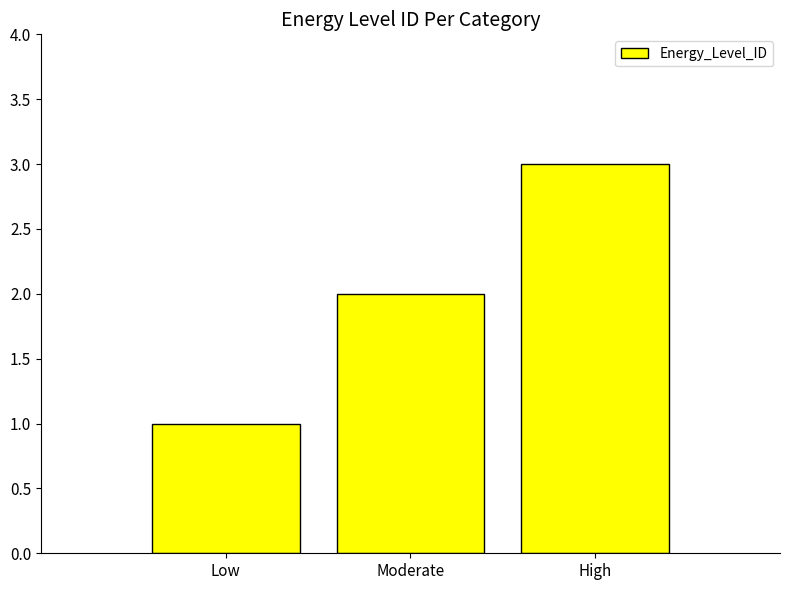

What is the minimum value shown in the chart?

1